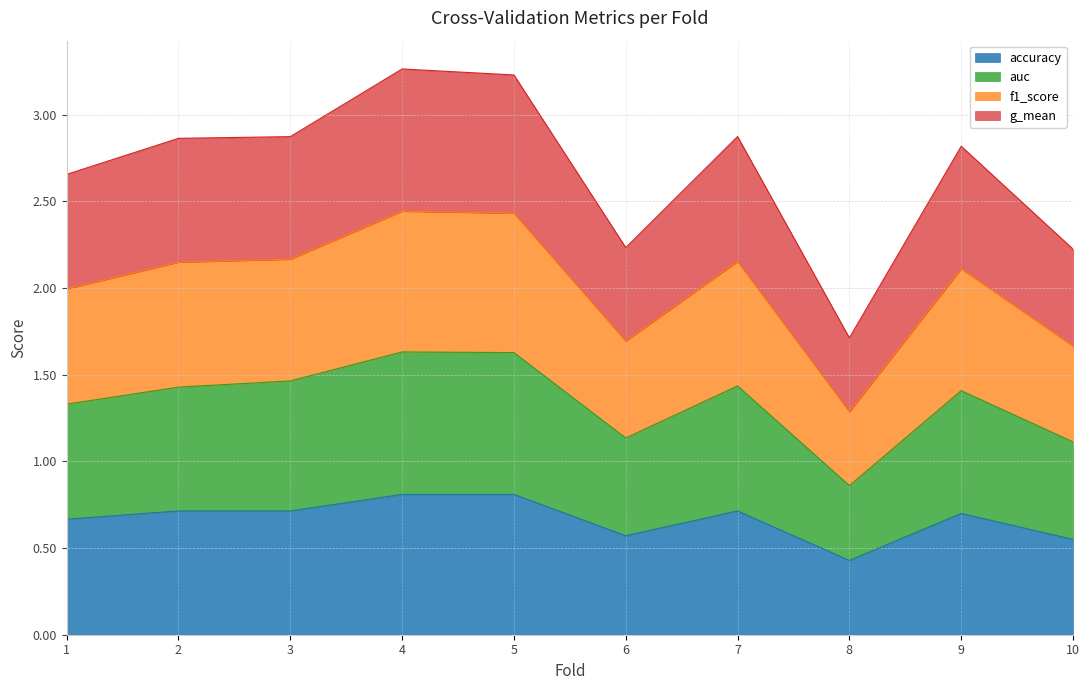

How many accuracy values are between 0 and 1?

10